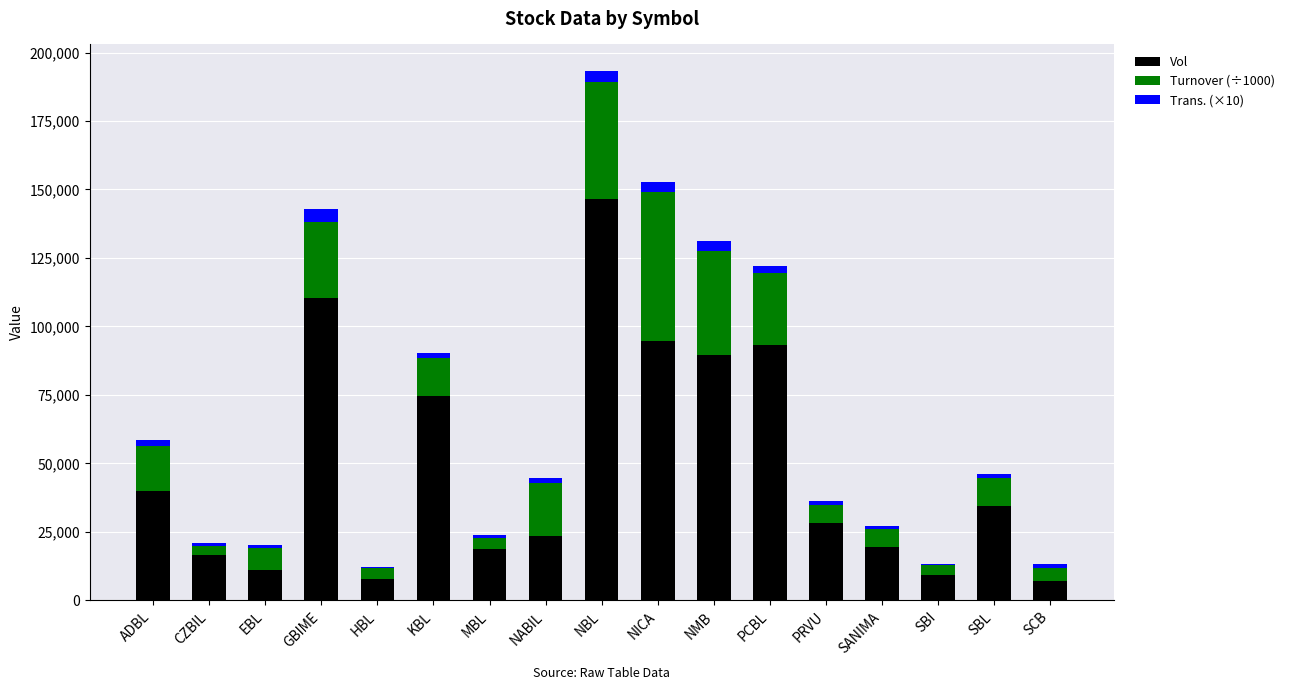

At which category is the sum across all series the highest?

NBL